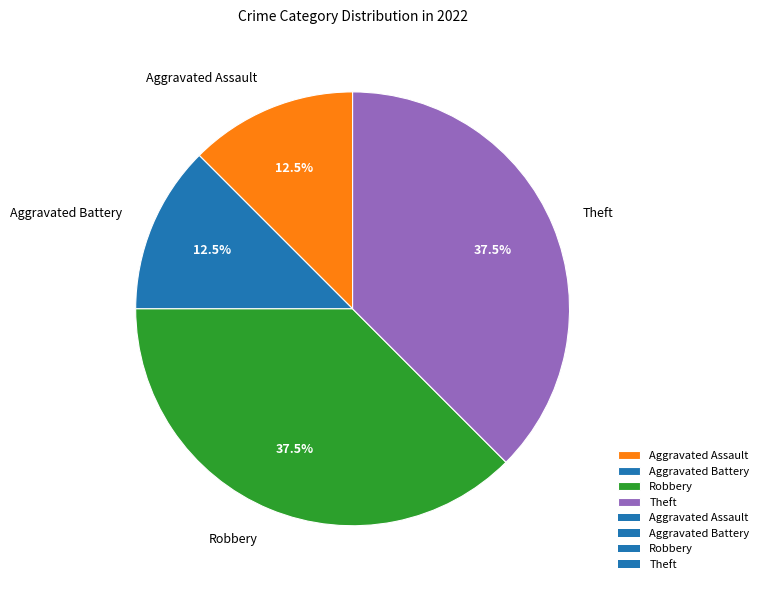

To the nearest percent, what is the combined percentage of Robbery and Aggravated Battery?

50%